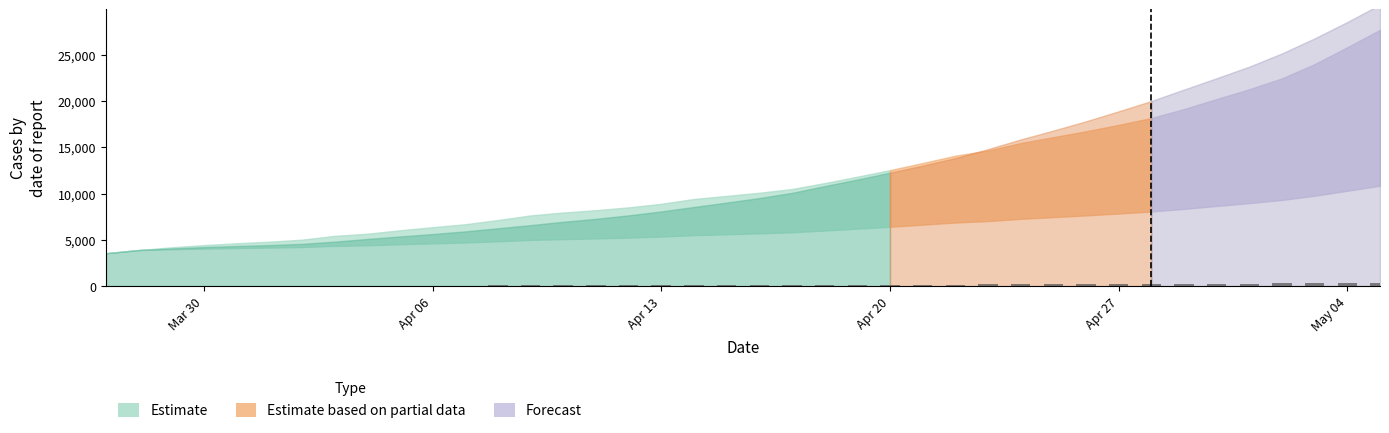

What is the sum of all values?

5238.4